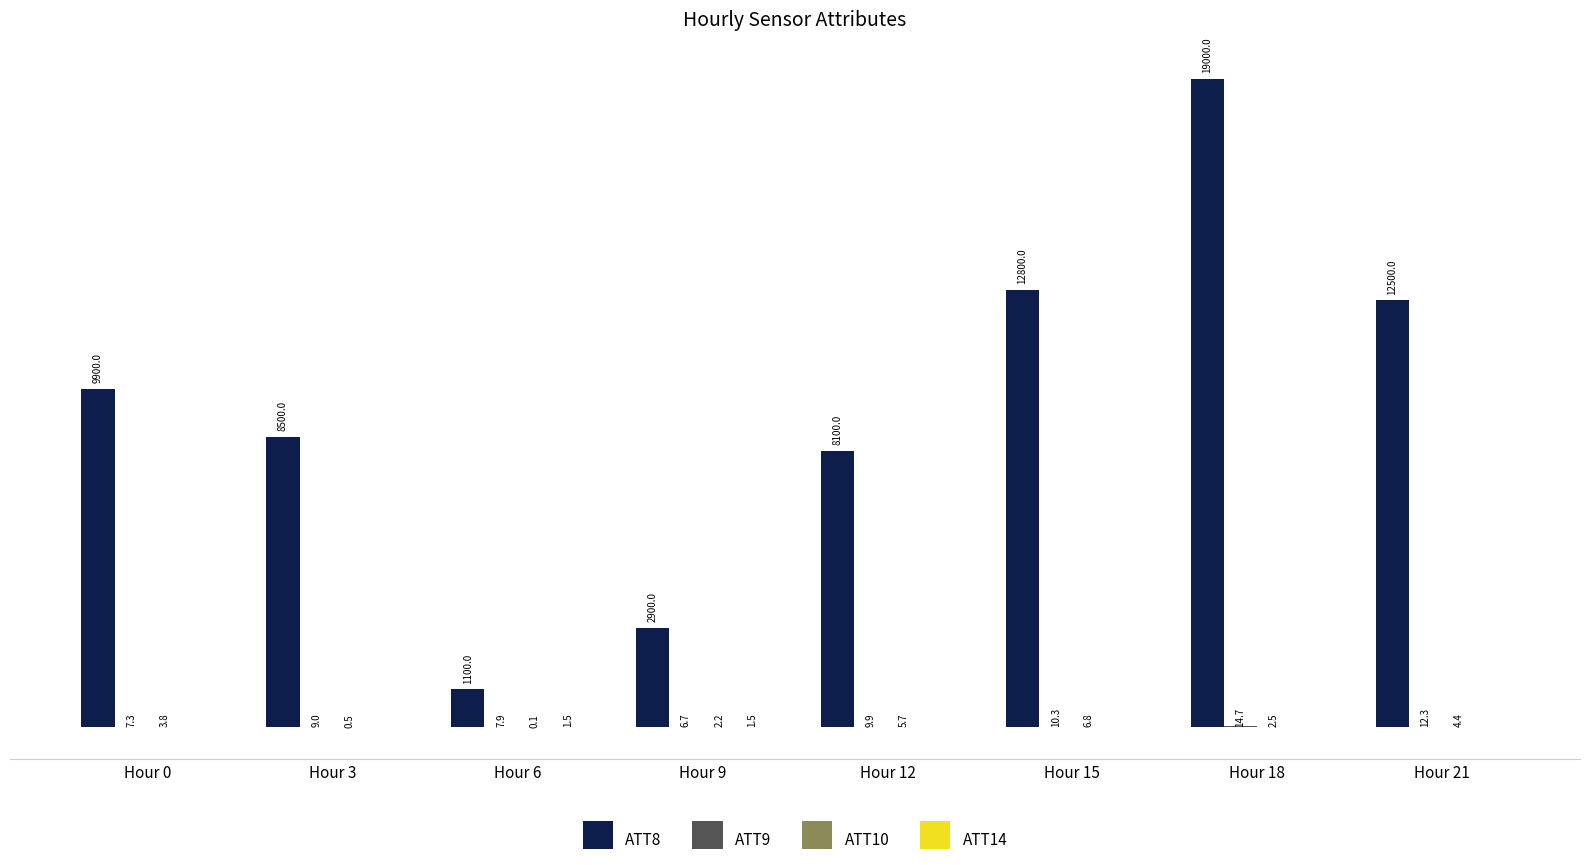

At which category is the sum across all series the highest?

Hour 18